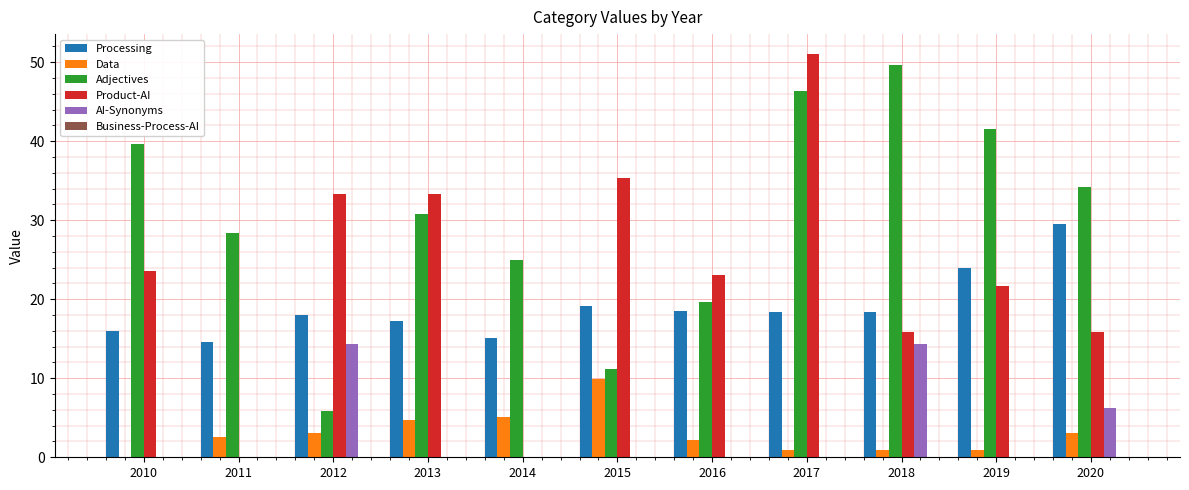

Which series has the largest range (max minus min)?

Product-AI